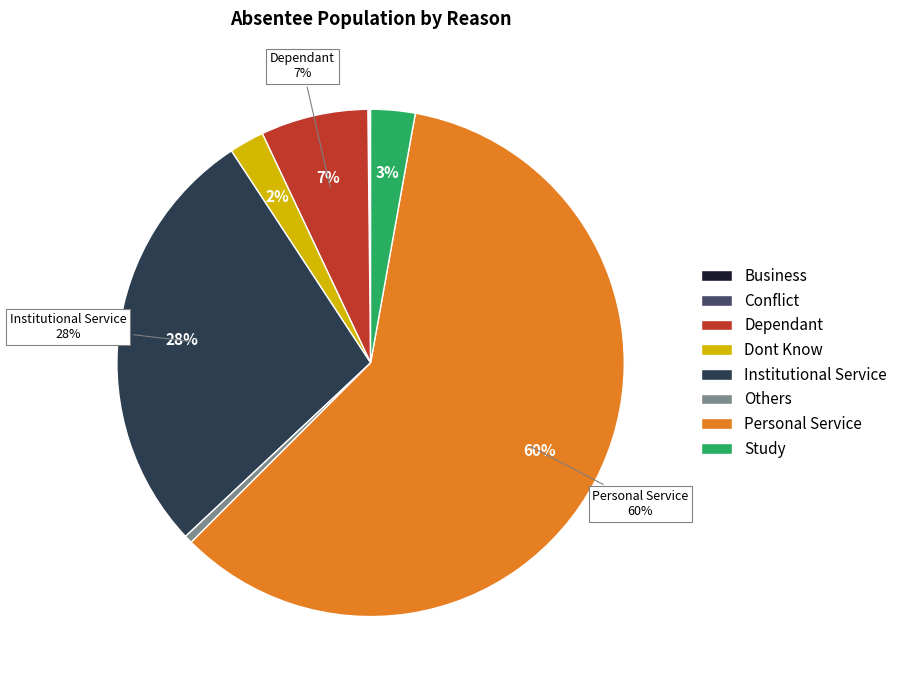

Combined, do Study and Dont Know account for over 50%?

No